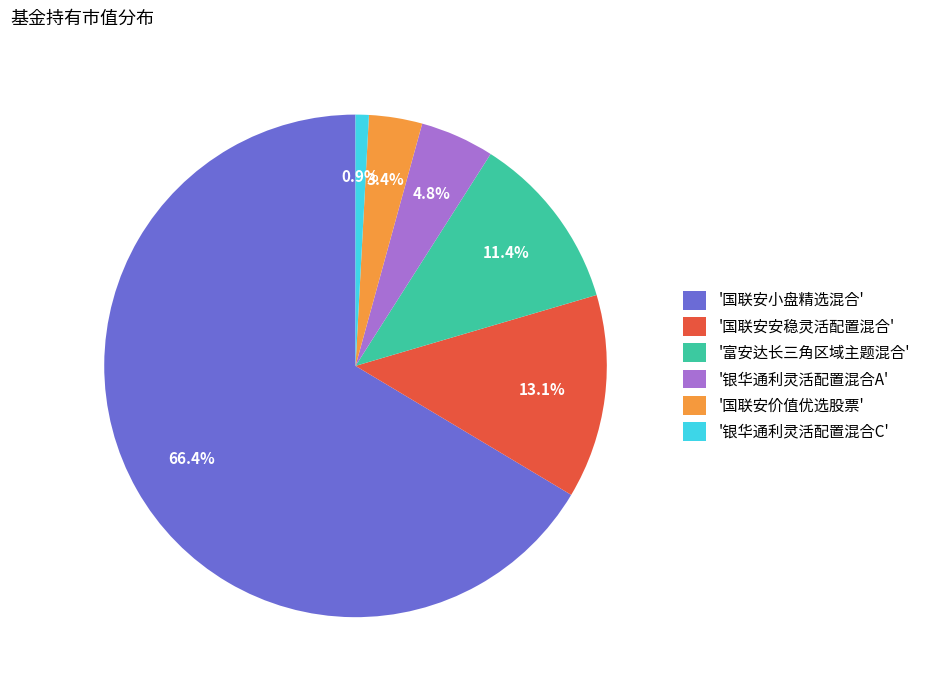

Between '国联安价值优选股票' and '国联安安稳灵活配置混合', which is larger?

'国联安安稳灵活配置混合'